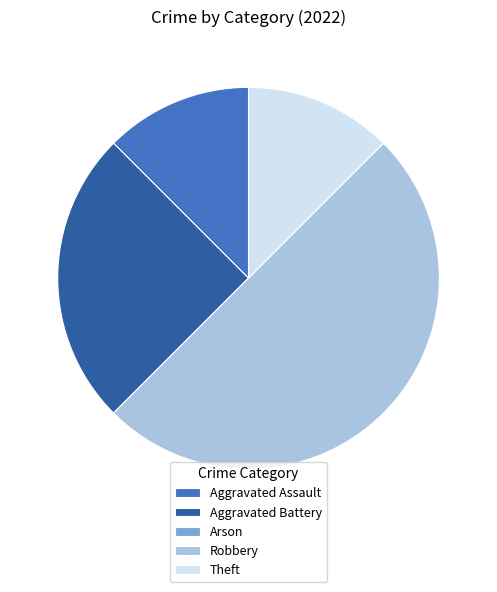

True or false: Aggravated Assault accounts for 12% of the total.

True